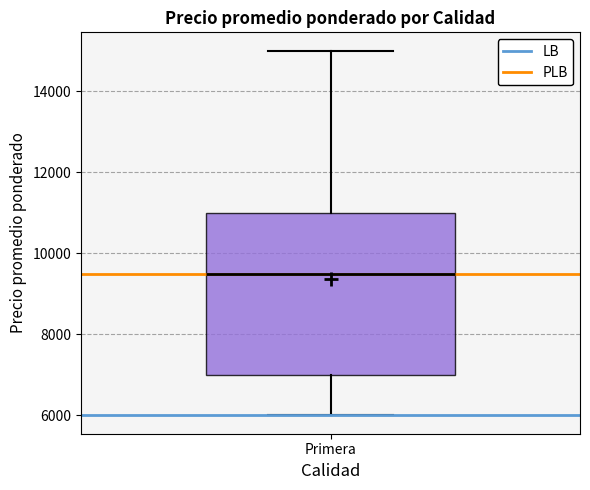

Read this box plot against the y-axis: the position of the median line, the range covered by the box, and the ends of both whiskers. The values are not printed on the chart, so give them approximately, as read against the axis.

median 9600, box 7000 to 11000, whiskers 6000 to 15000